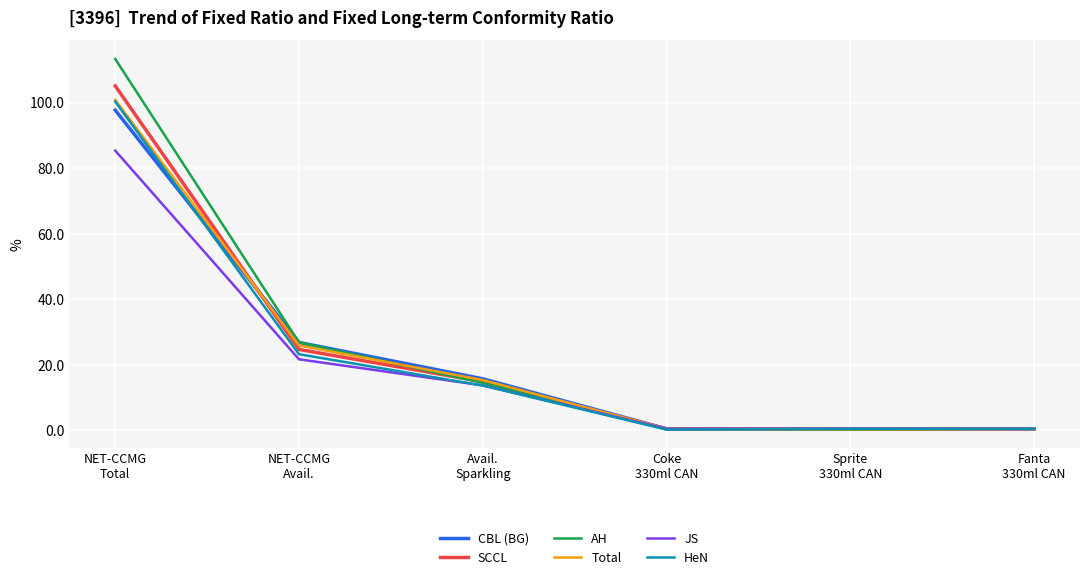

What is the maximum value for Total?

100.9